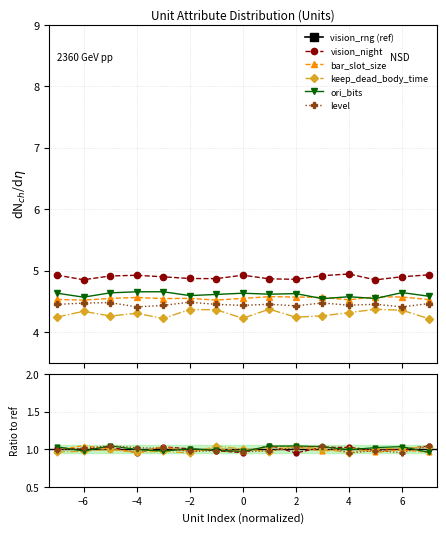

Is the value of keep_dead_body_time at −6 greater than the value of level at −6?

No